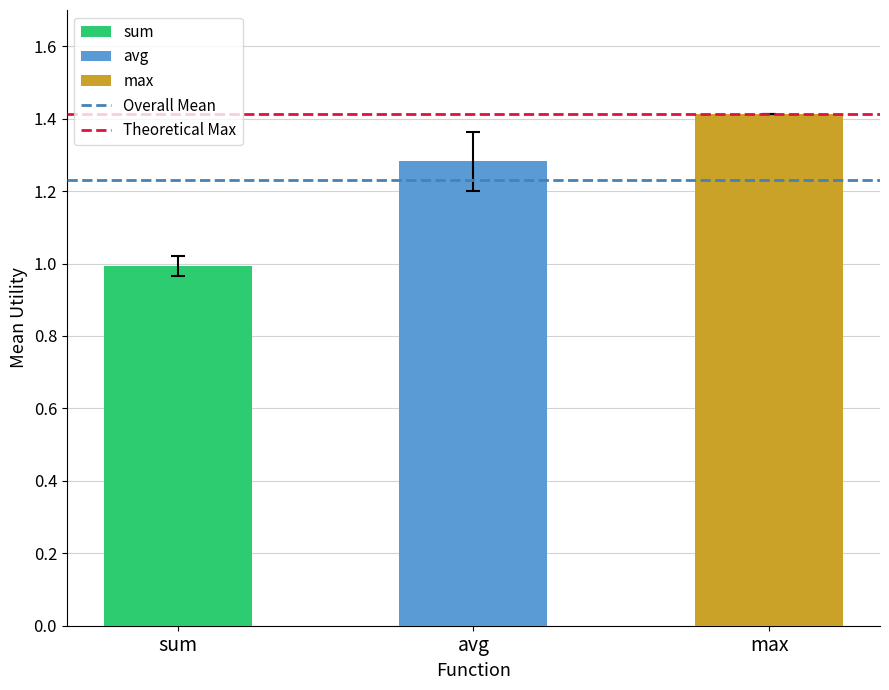

Where does the data first go above 1?

avg